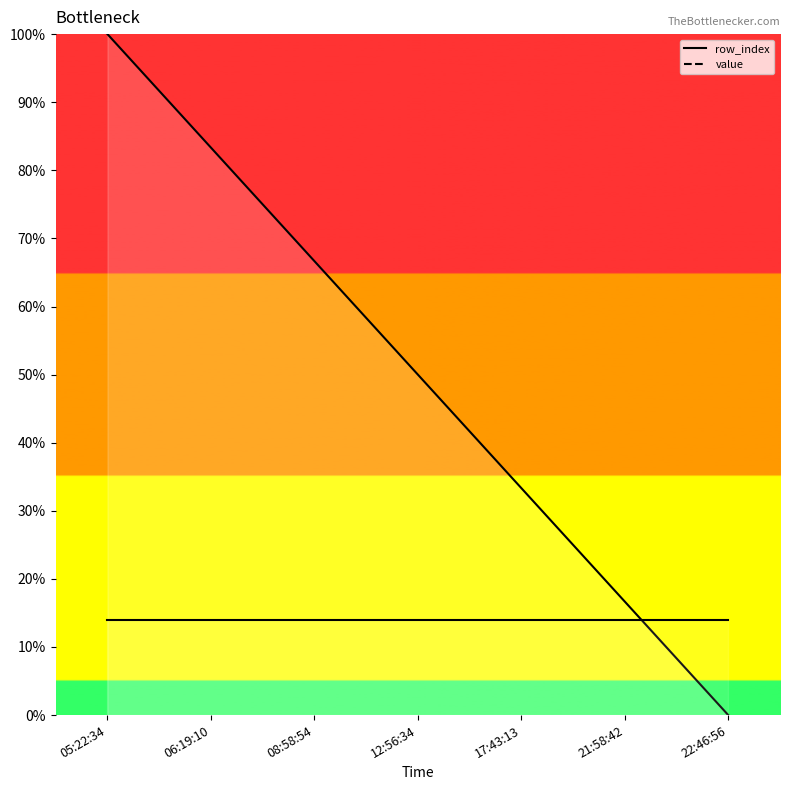

What is the label of the 3rd point from the left?

08:58:54